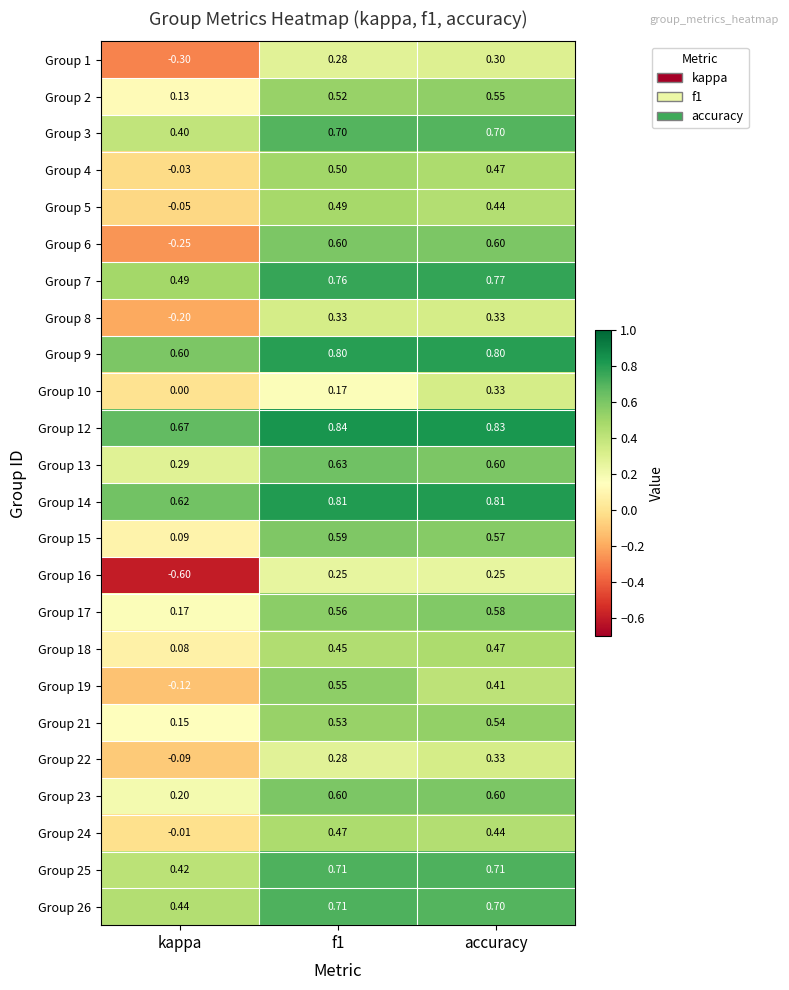

How many values in Group 16 are below zero?

1